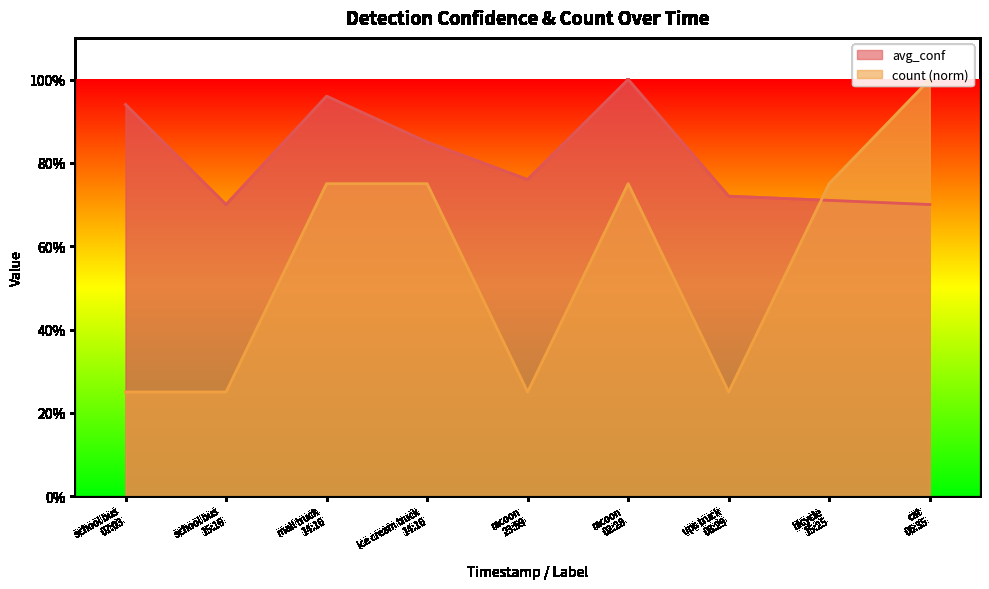

Between racoon
23:59 and ice cream truck
14:16, which is larger?

ice cream truck
14:16